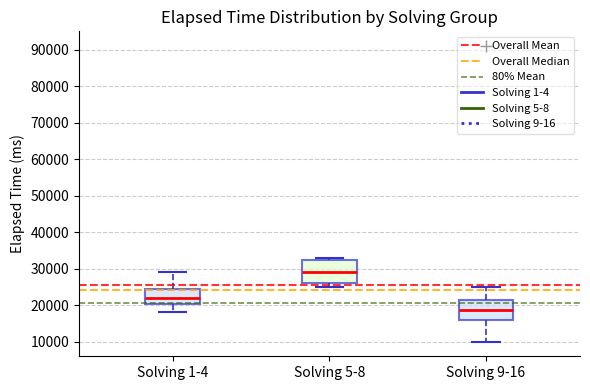

Where is the upper edge of the box for Solving 5-8 on the y-axis? The values are not printed on the chart, so give them approximately, as read against the axis.

32000